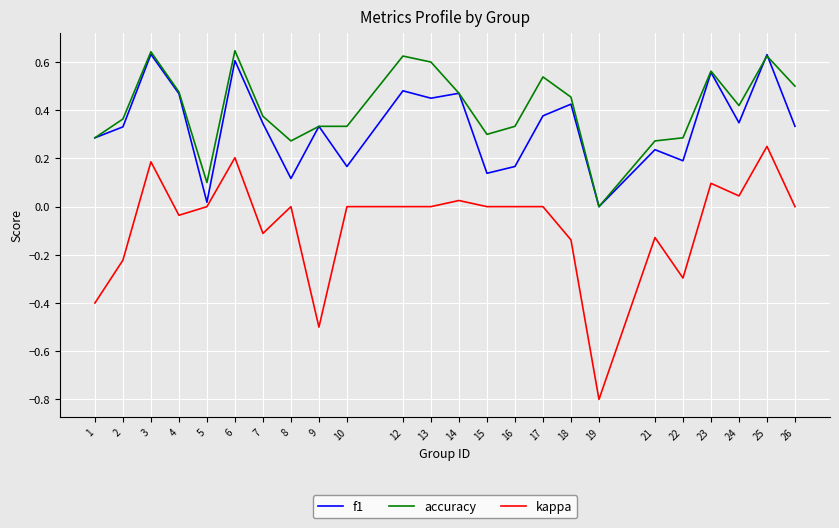

At 24, list the series in order from largest to smallest.

accuracy, f1, kappa